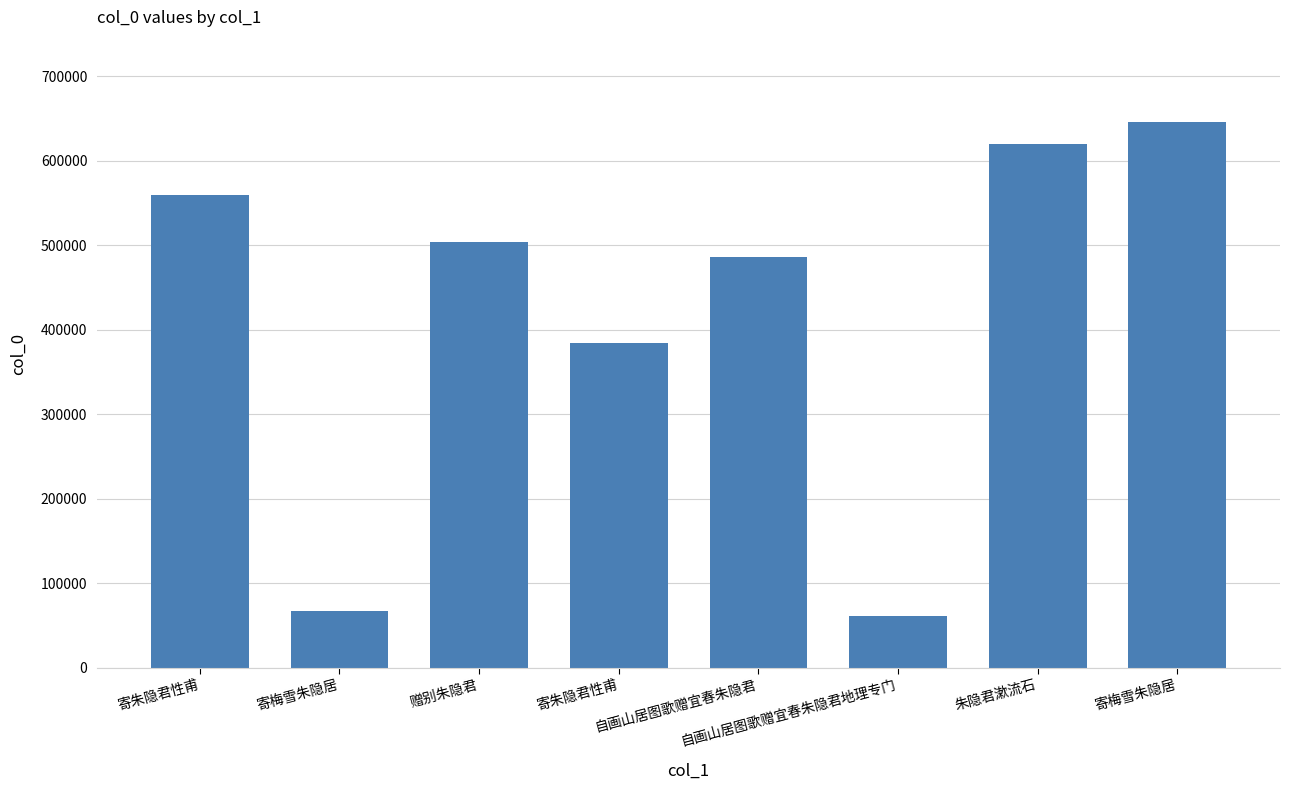

Which label corresponds to the largest value in the chart?

寄梅雪朱隐居